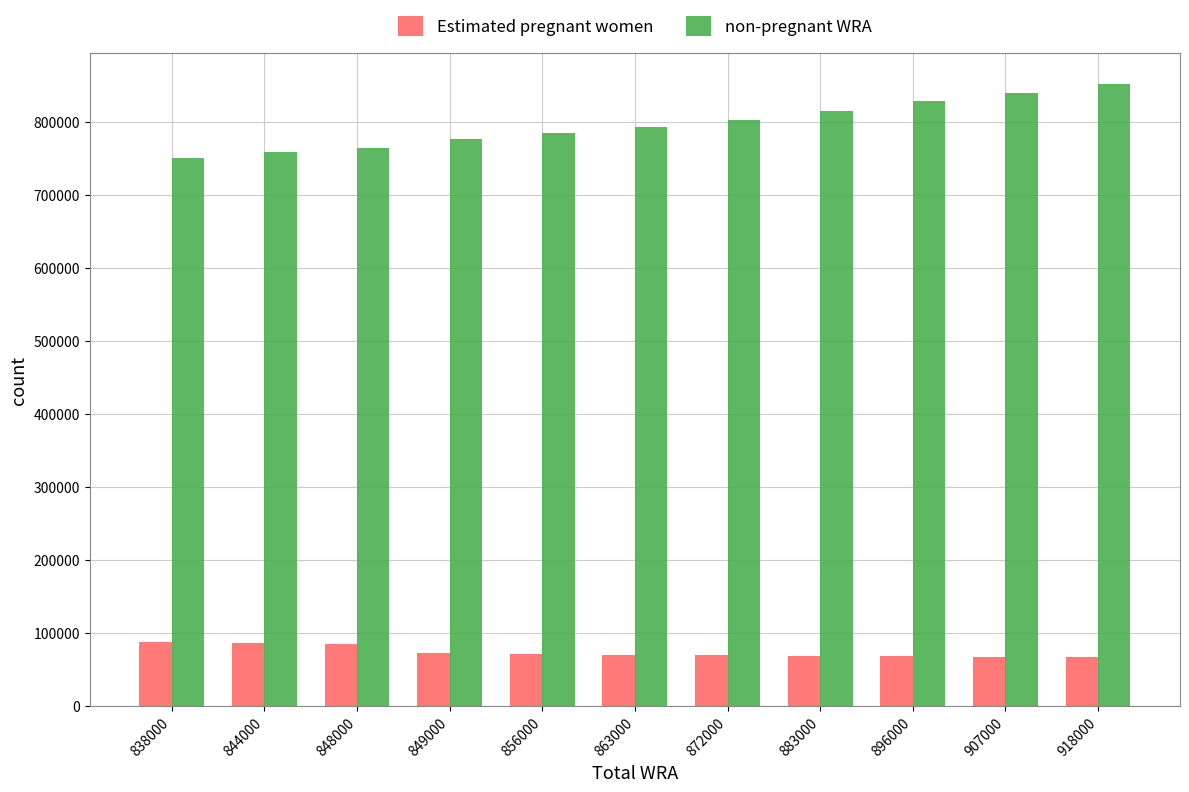

What is the difference between the highest and lowest values at 907000?

772074.1